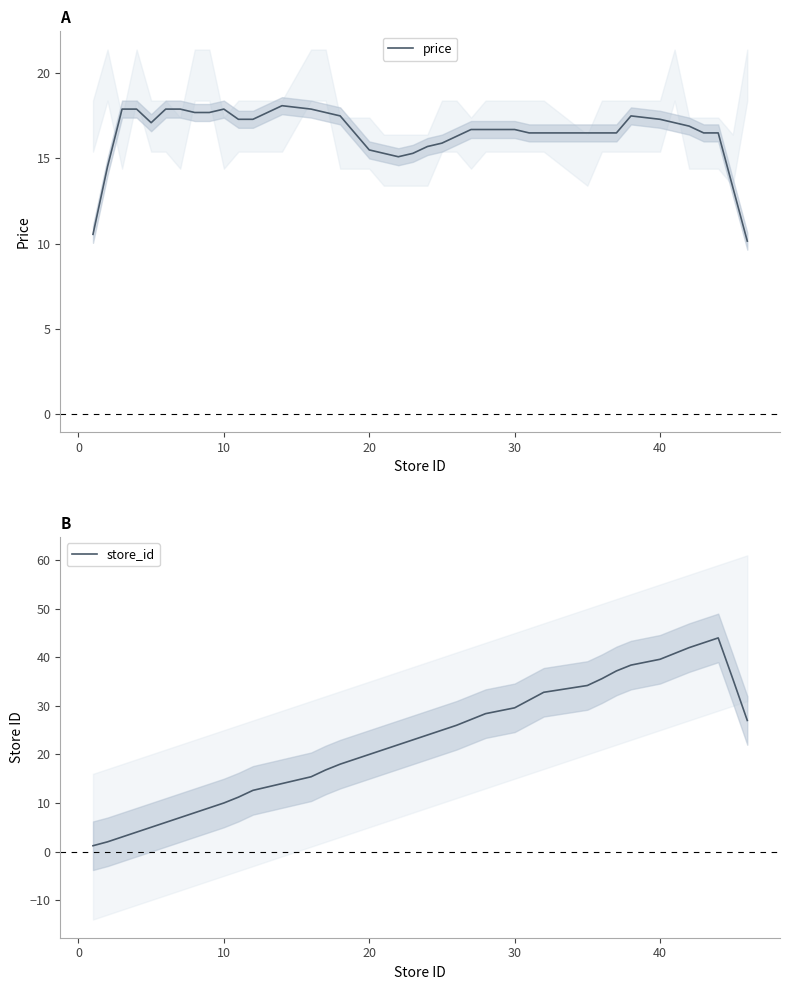

List the series in order of their peak value, lowest first.

price, store_id